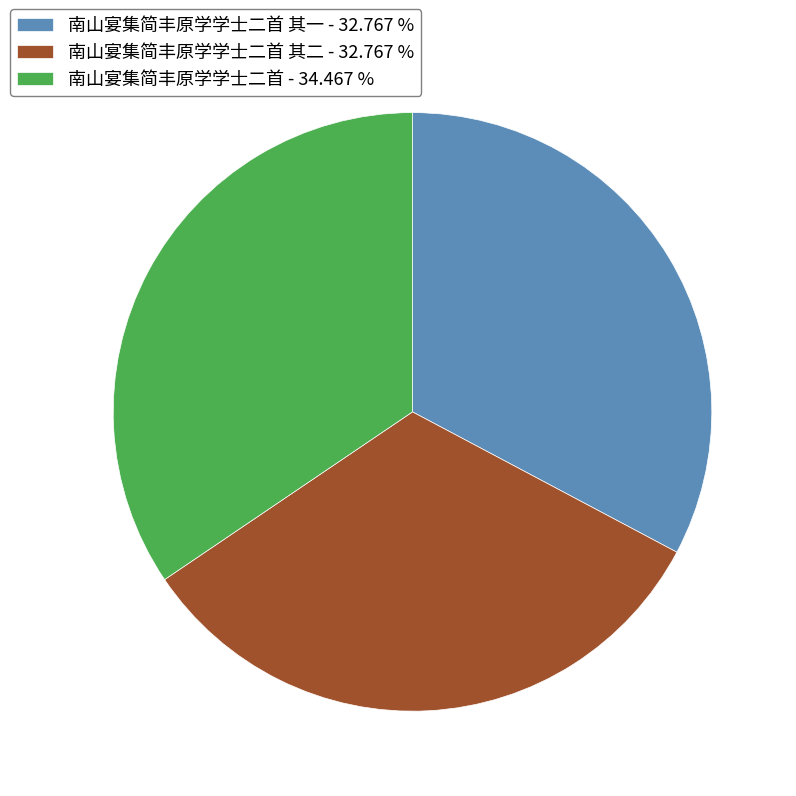

Is there a majority slice in this chart?

No